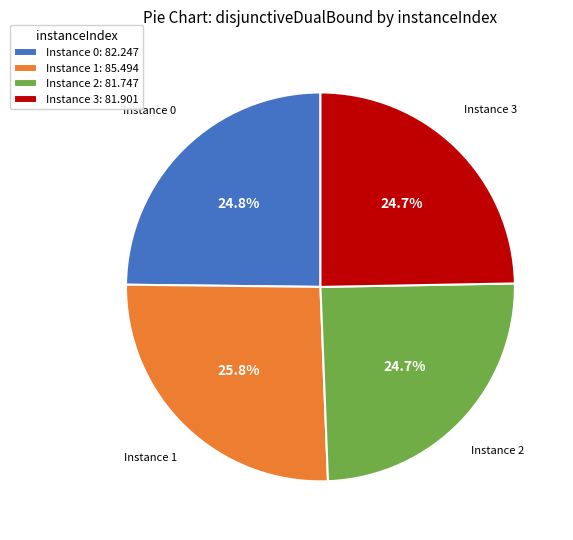

Does any single category account for the majority?

No